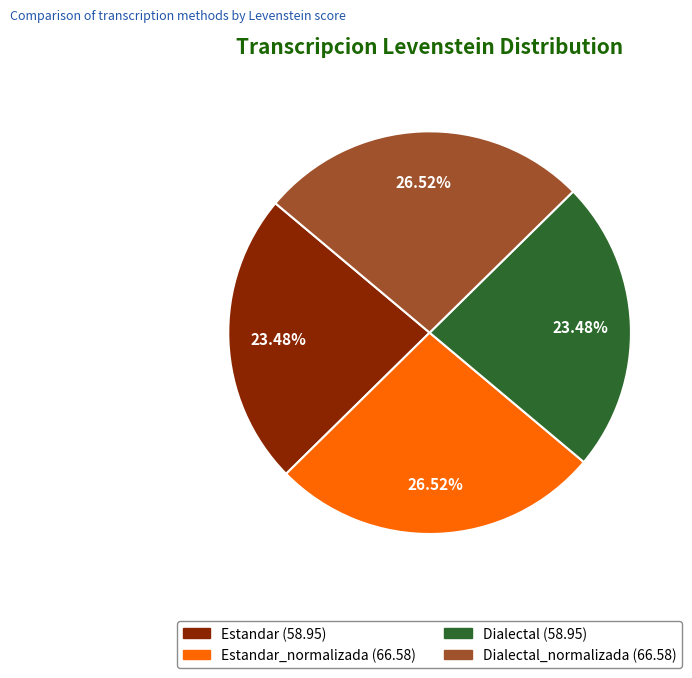

Is there any slice that represents more than half of the pie?

No